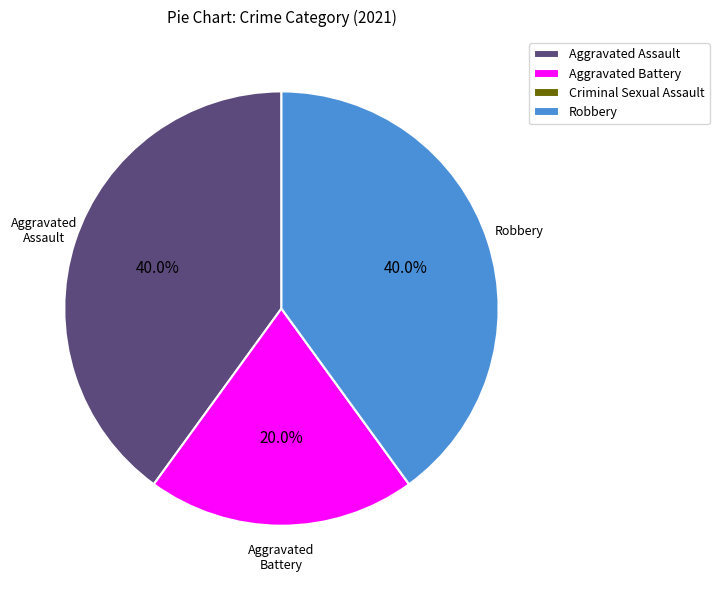

Between Aggravated Battery and Robbery, which is larger?

Robbery